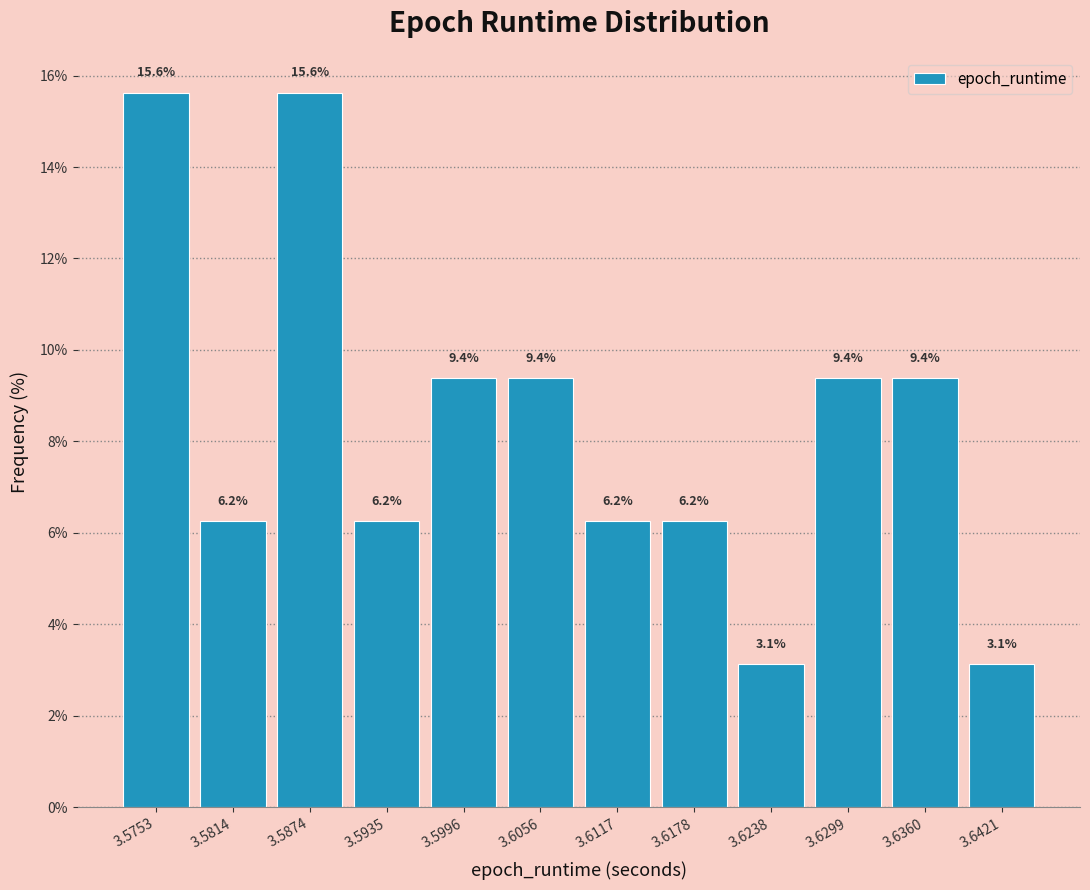

Reading left to right, list every bar in this chart as the range it spans on the x-axis followed by its height. The bar edges are not printed on the chart, so give them approximately, as read against the axis.

3.572 to 3.578: 15.6
3.578 to 3.584: 6.2
3.584 to 3.590: 15.6
3.590 to 3.597: 6.2
3.597 to 3.603: 9.4
3.603 to 3.609: 9.4
3.609 to 3.615: 6.2
3.615 to 3.621: 6.2
3.621 to 3.627: 3.1
3.627 to 3.633: 9.4
3.633 to 3.639: 9.4
3.639 to 3.645: 3.1